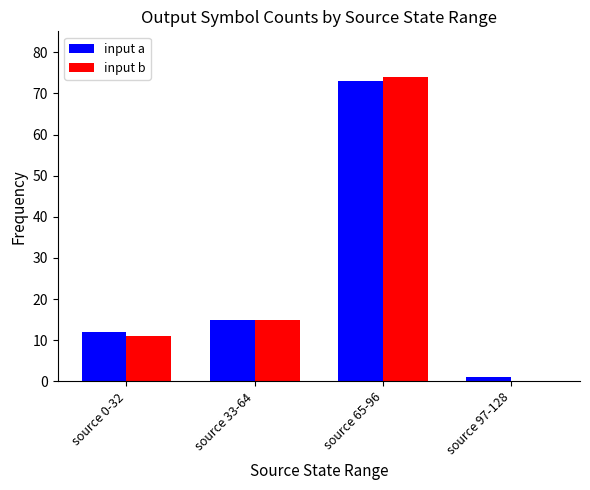

Is the value of input a at source 0-32 greater than the value of input b at source 65-96?

No